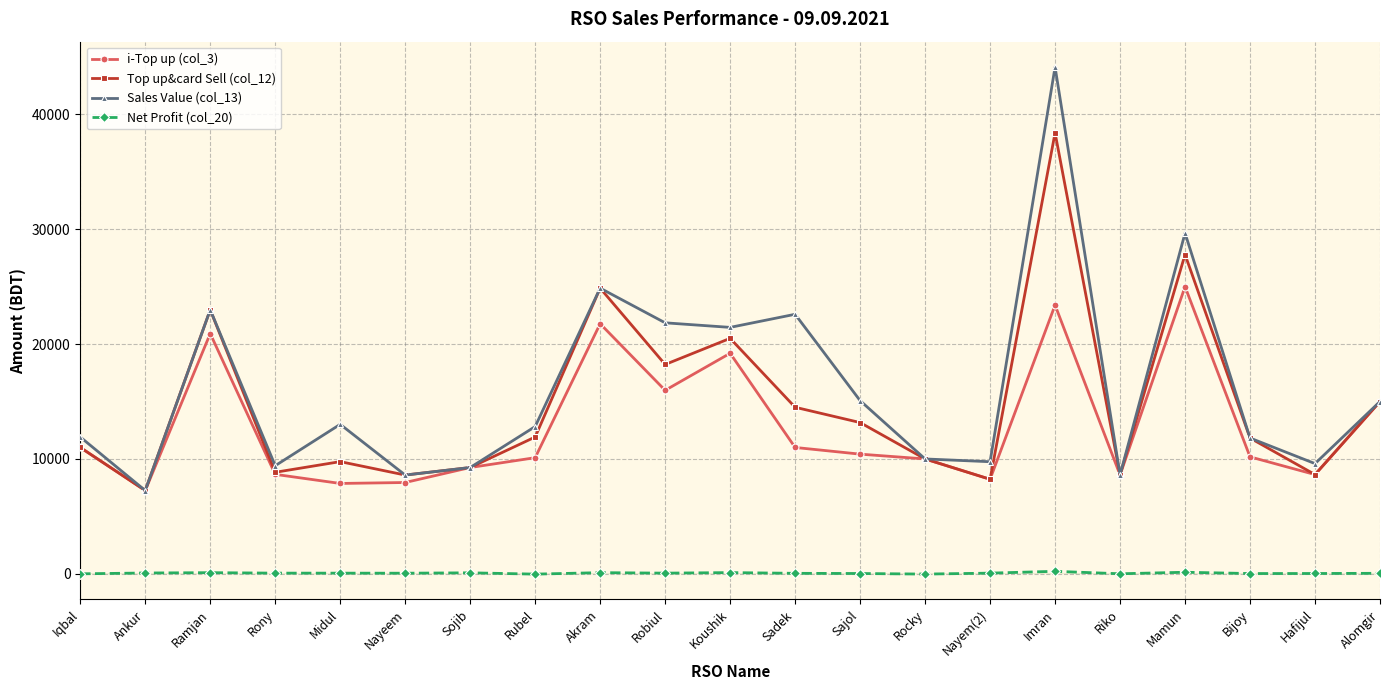

At which label is Sales Value (col_13) closest to 25687?

Akram